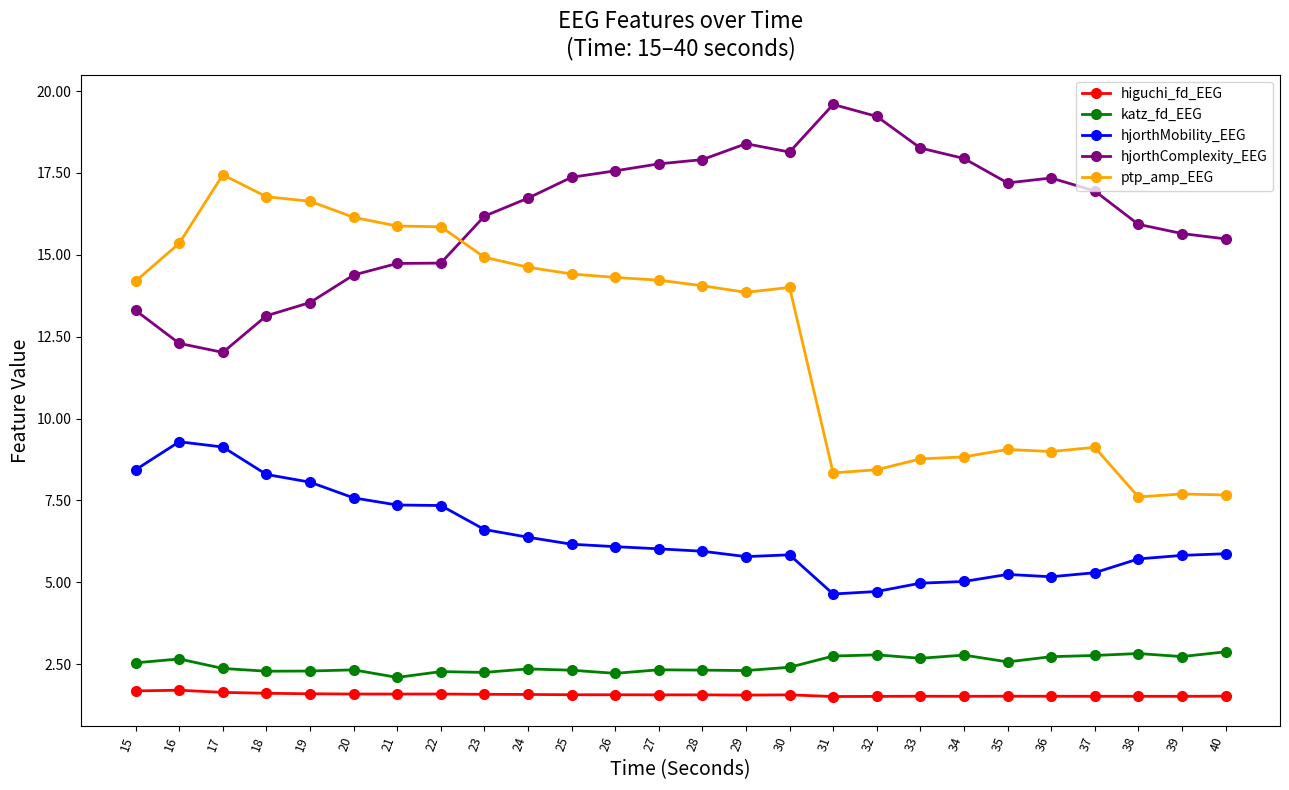

Which series has the largest total across all categories?

hjorthComplexity_EEG